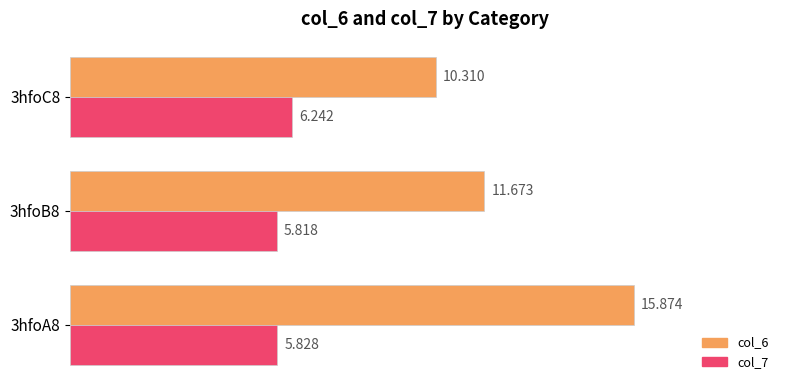

Is the value of col_7 at 3hfoB8 greater than the value of col_6 at 3hfoA8?

No